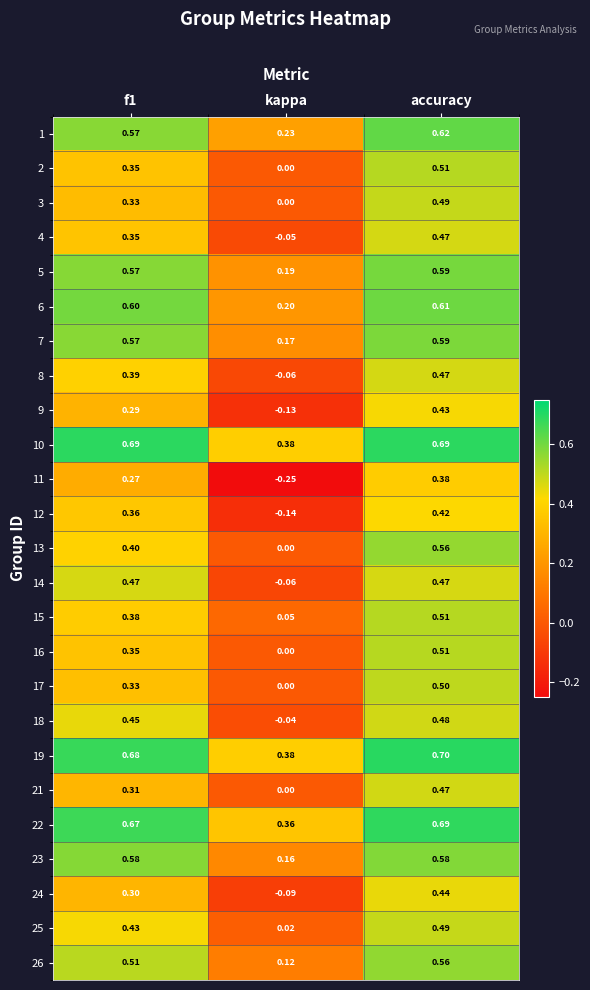

Which series changed the most between kappa and accuracy?

11